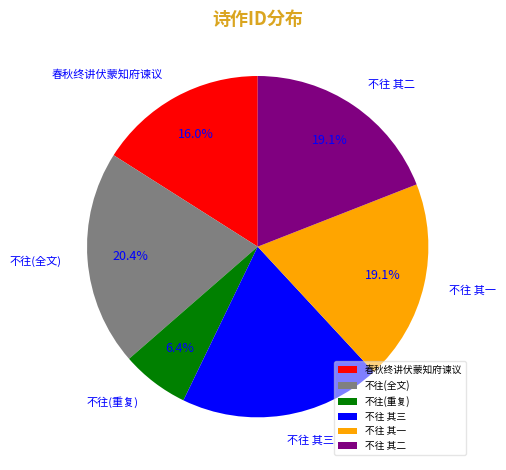

Between 不往(重复) and 不往 其三, which is larger?

不往 其三